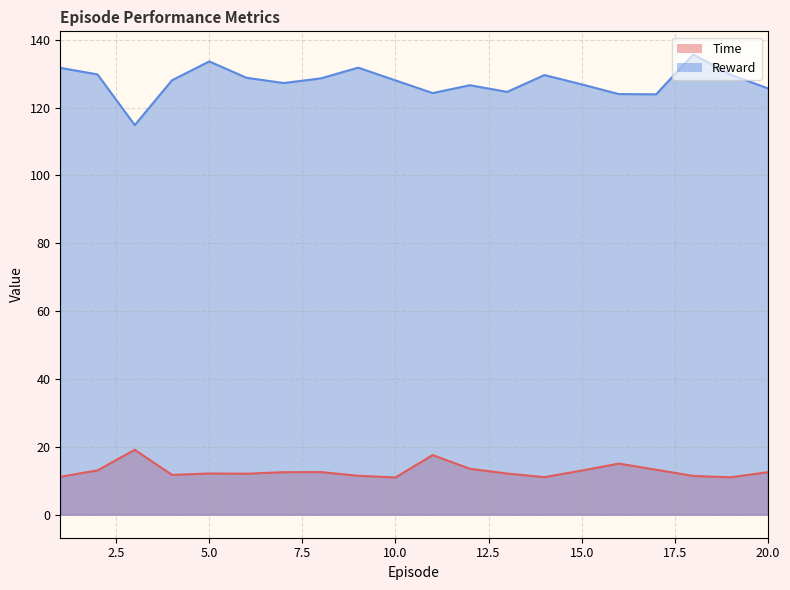

Does the chart have visible grid lines?

Yes